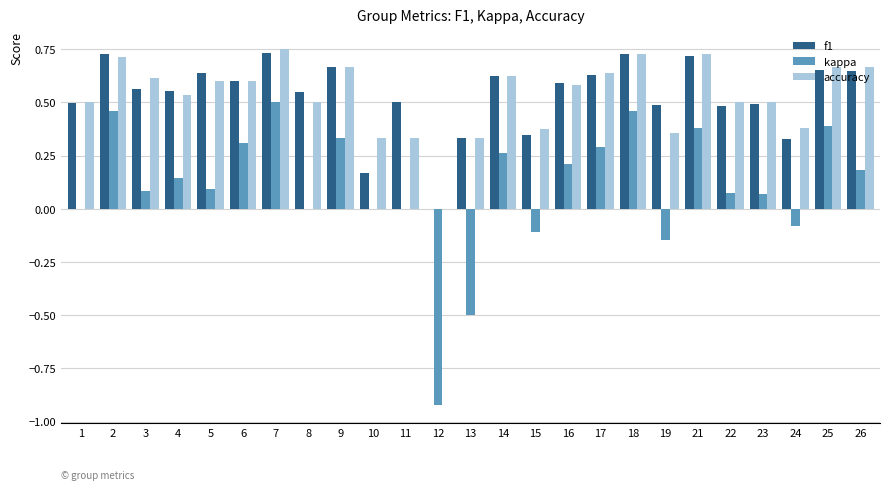

Which series changed the most between 7 and 8?

kappa